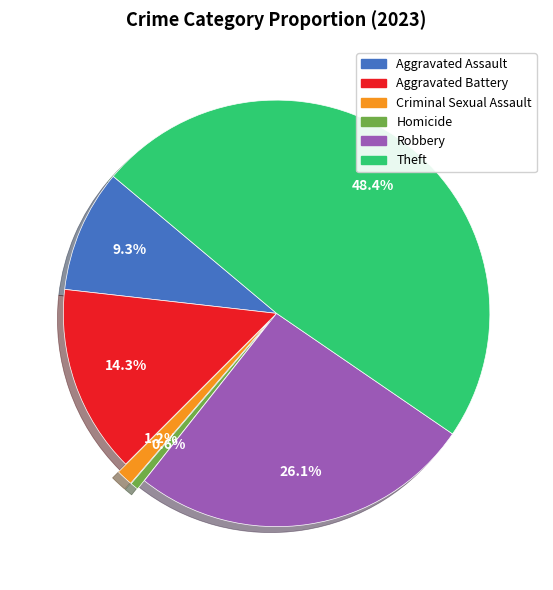

Is it true that Aggravated Battery is 28% of the pie?

False